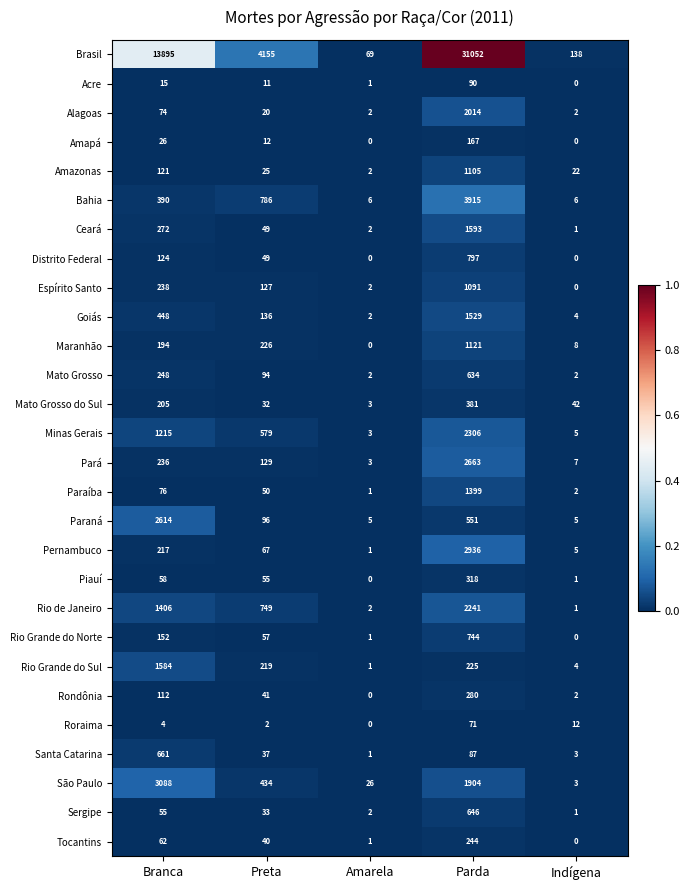

The value of Pernambuco at Amarela is 1. True or false?

True